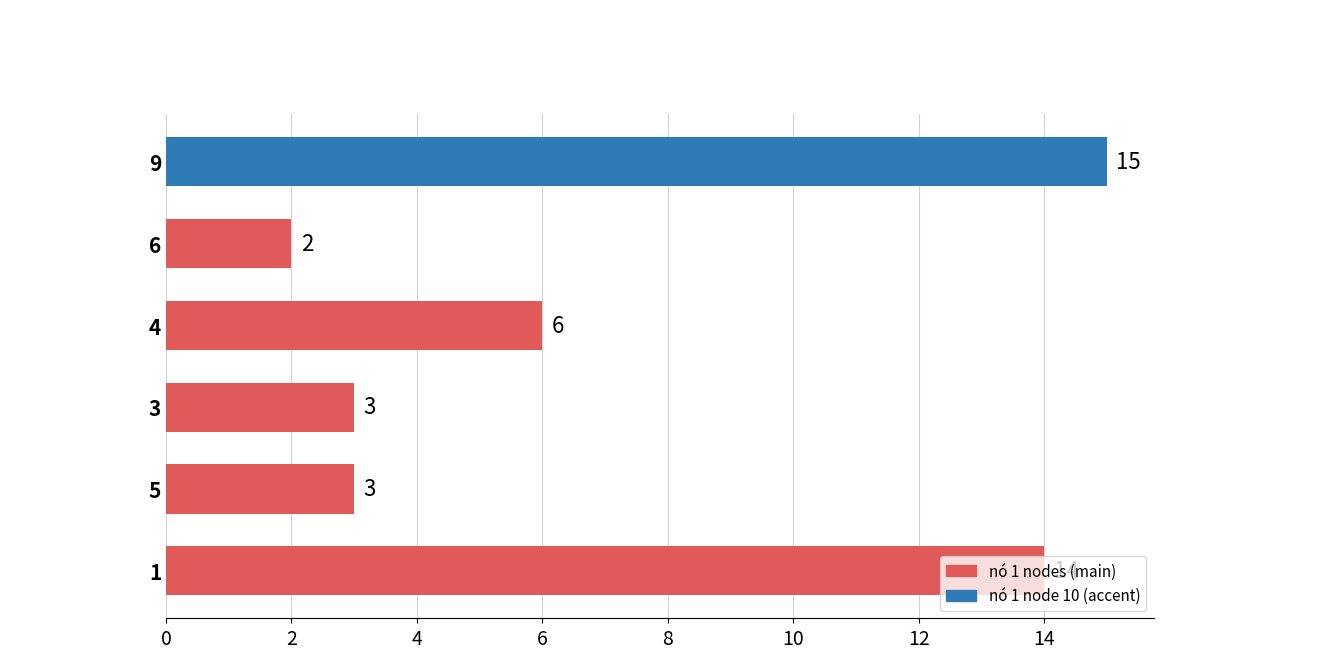

What is the minimum value shown in the chart?

2